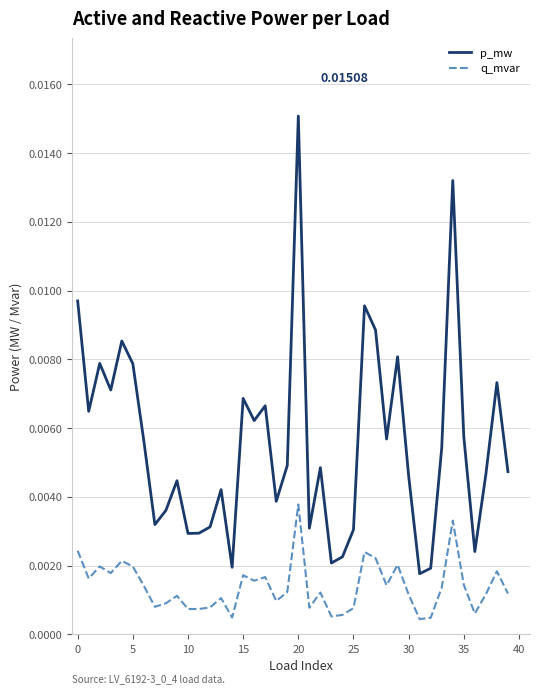

List the series in order of their peak value, lowest first.

q_mvar, p_mw